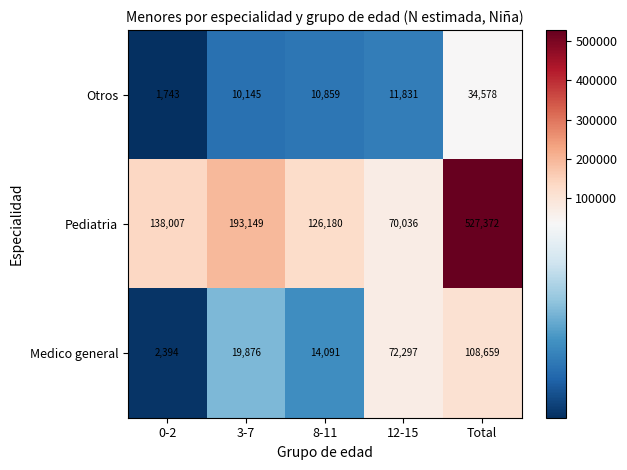

How many categories are shown in the chart?

5